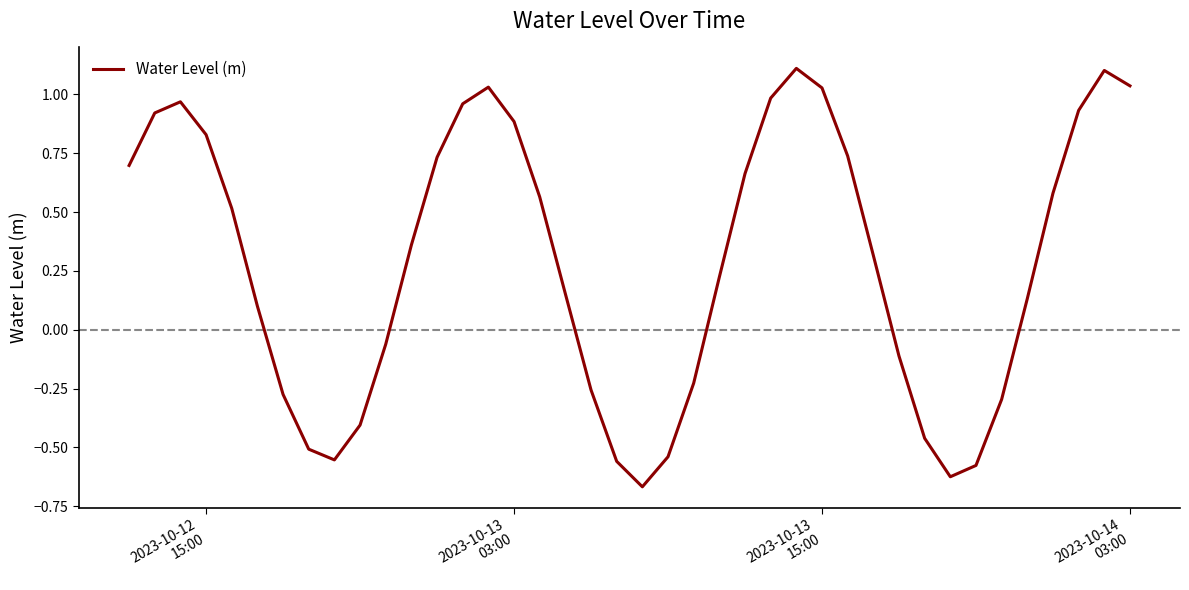

What is the difference between the maximum and minimum values?

1.8